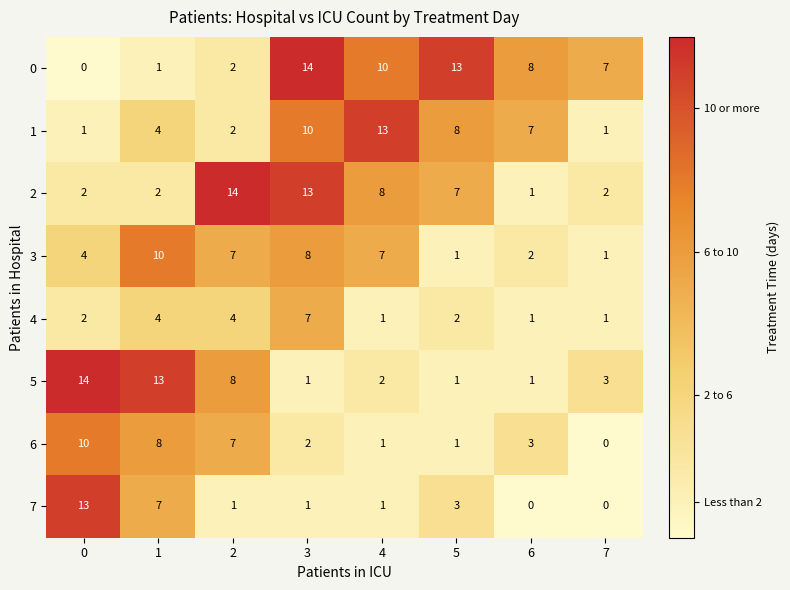

What is the average value of the 0 series?

7